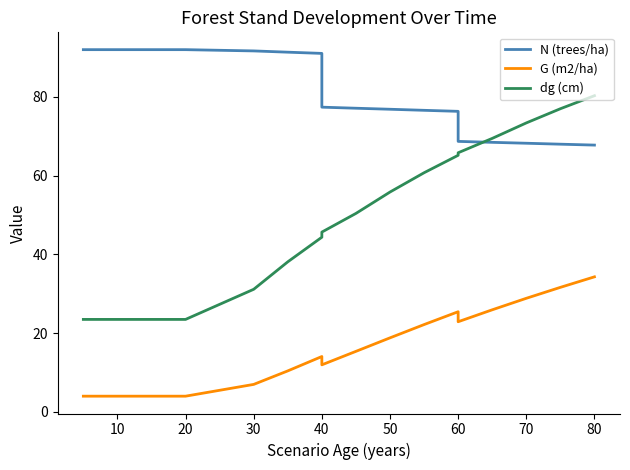

What is the minimum value shown in the chart?

4.0